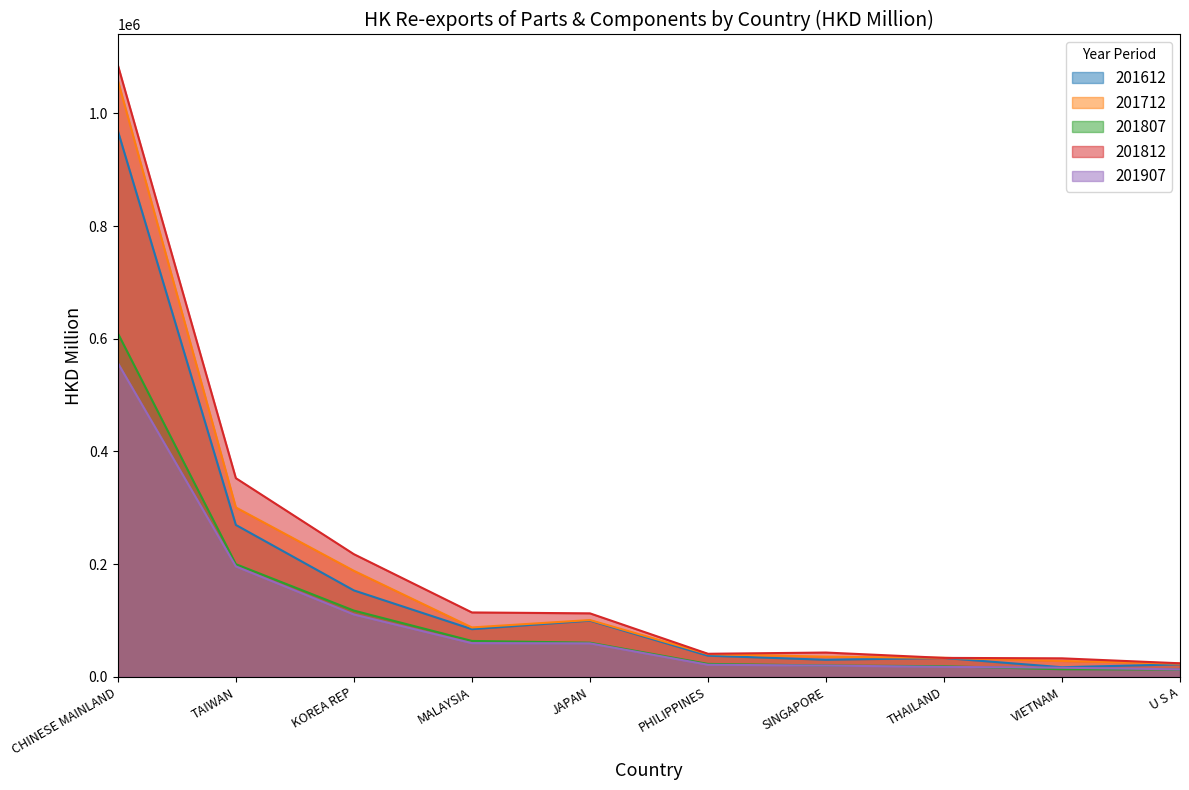

What is the greatest value displayed?

1085516.8